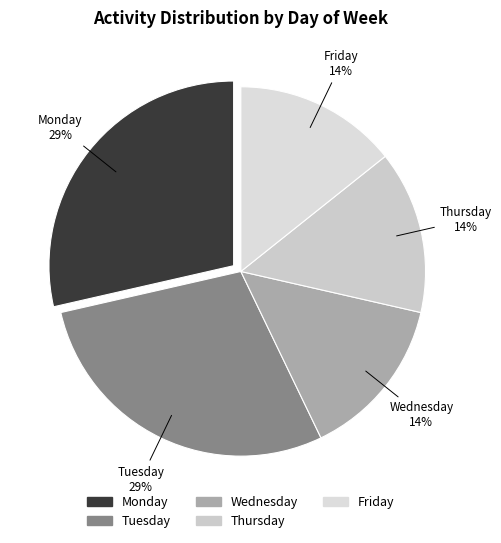

How many segments does this pie chart have?

5